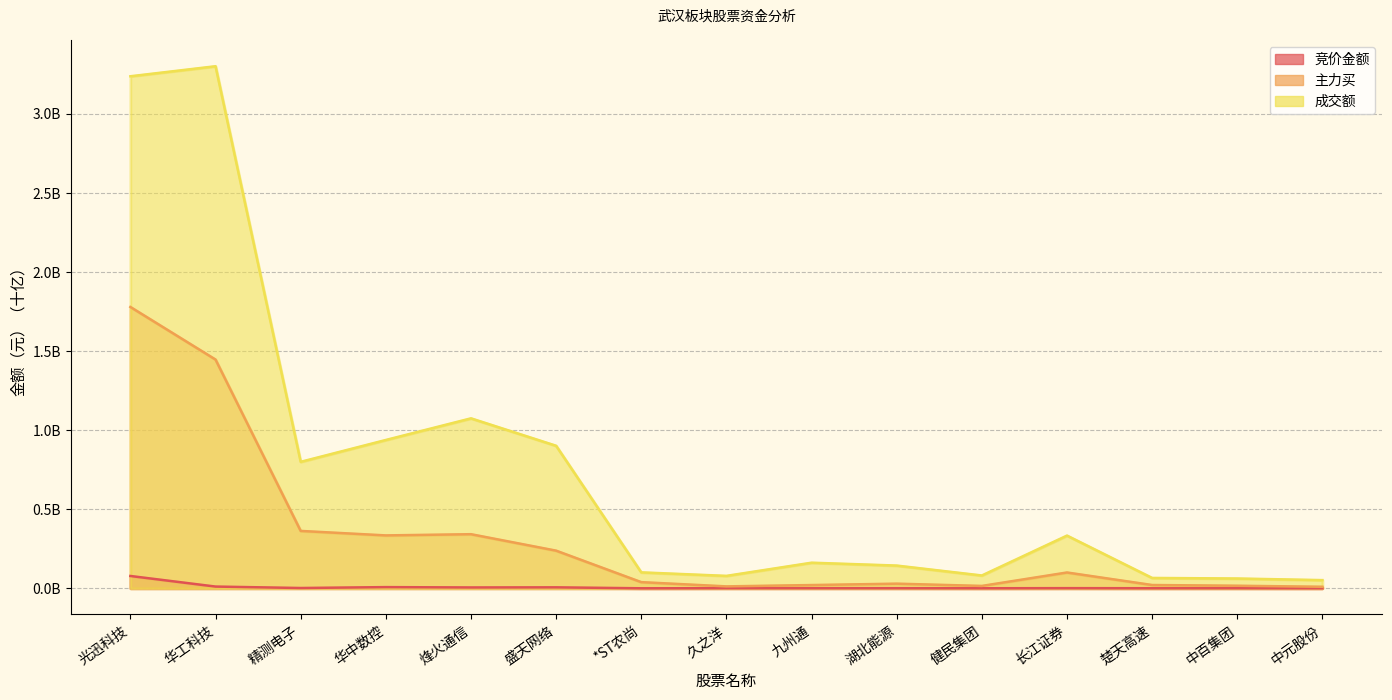

Does the chart have visible grid lines?

Yes